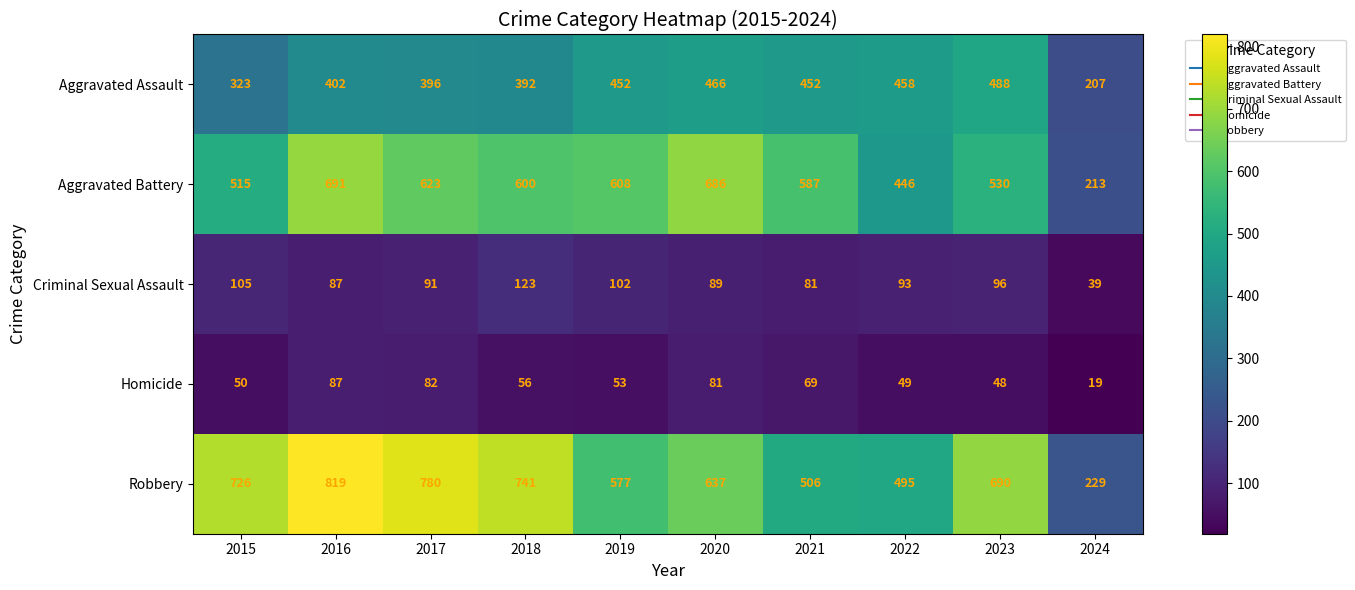

What is the spread (max minus min) of values at 2023?

642